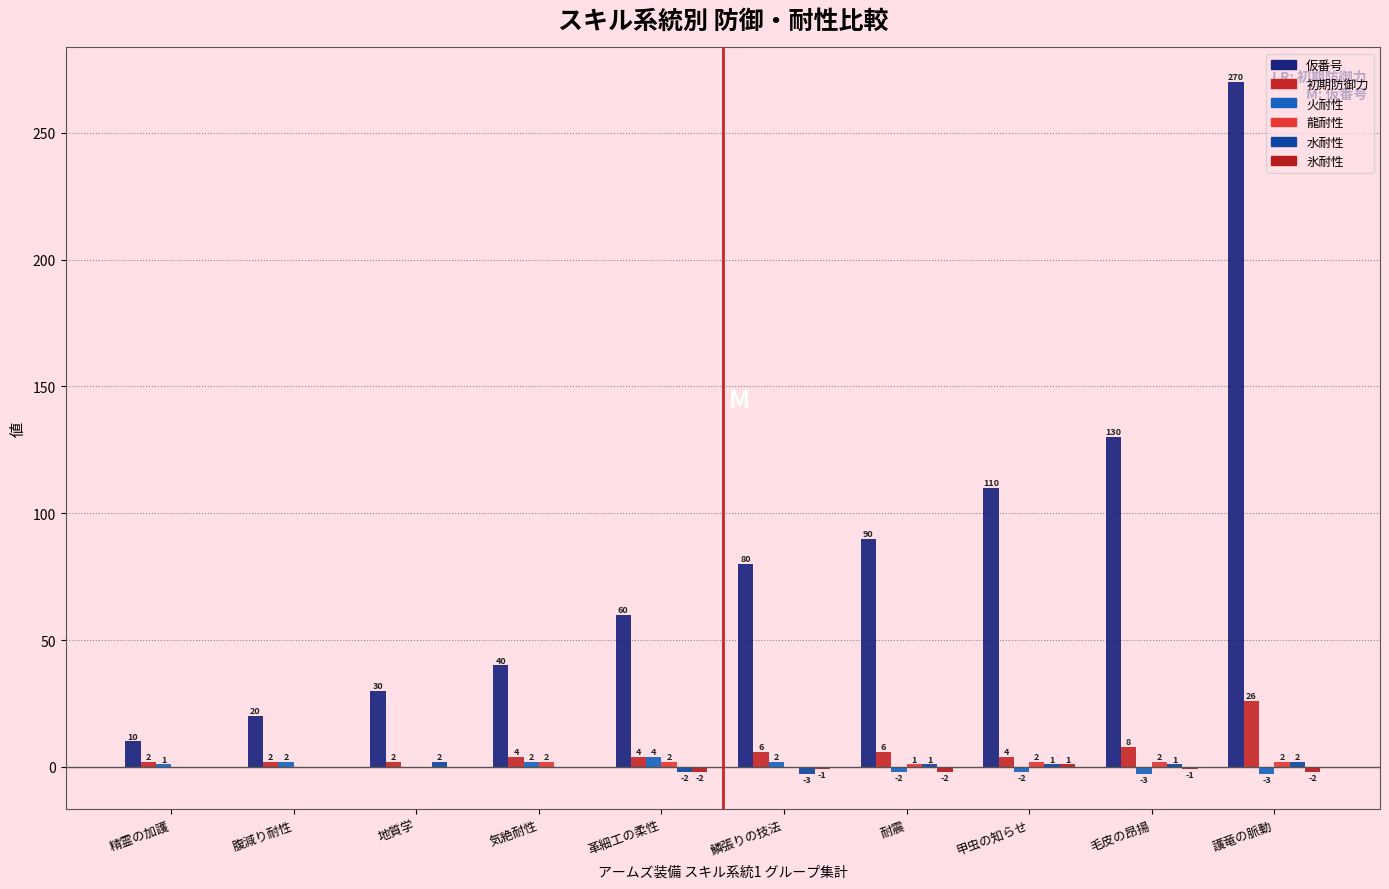

What is the sum of all 水耐性 values?

2